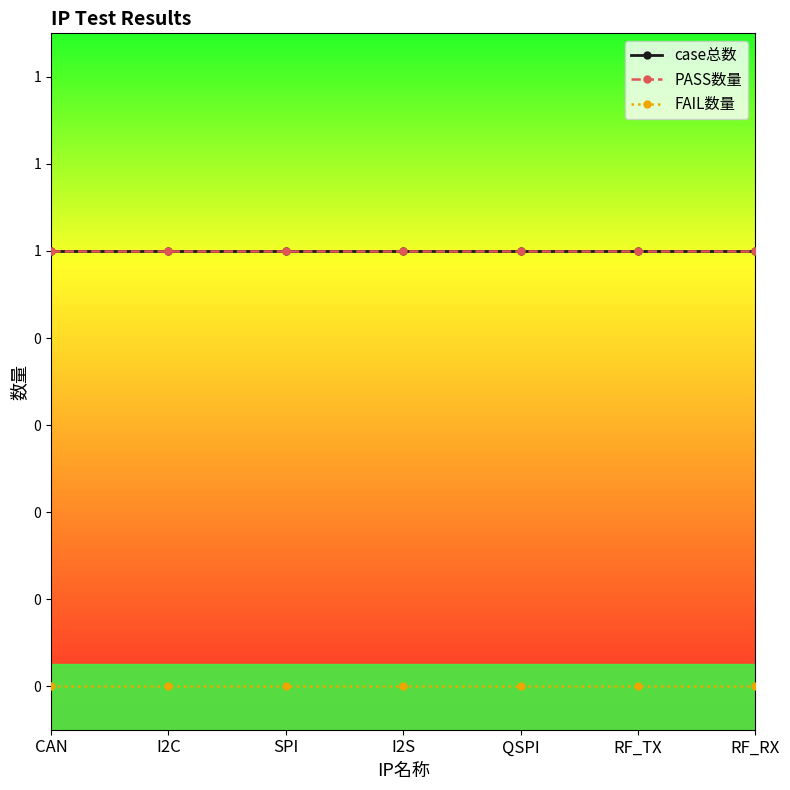

How many lines are shown in the chart?

3